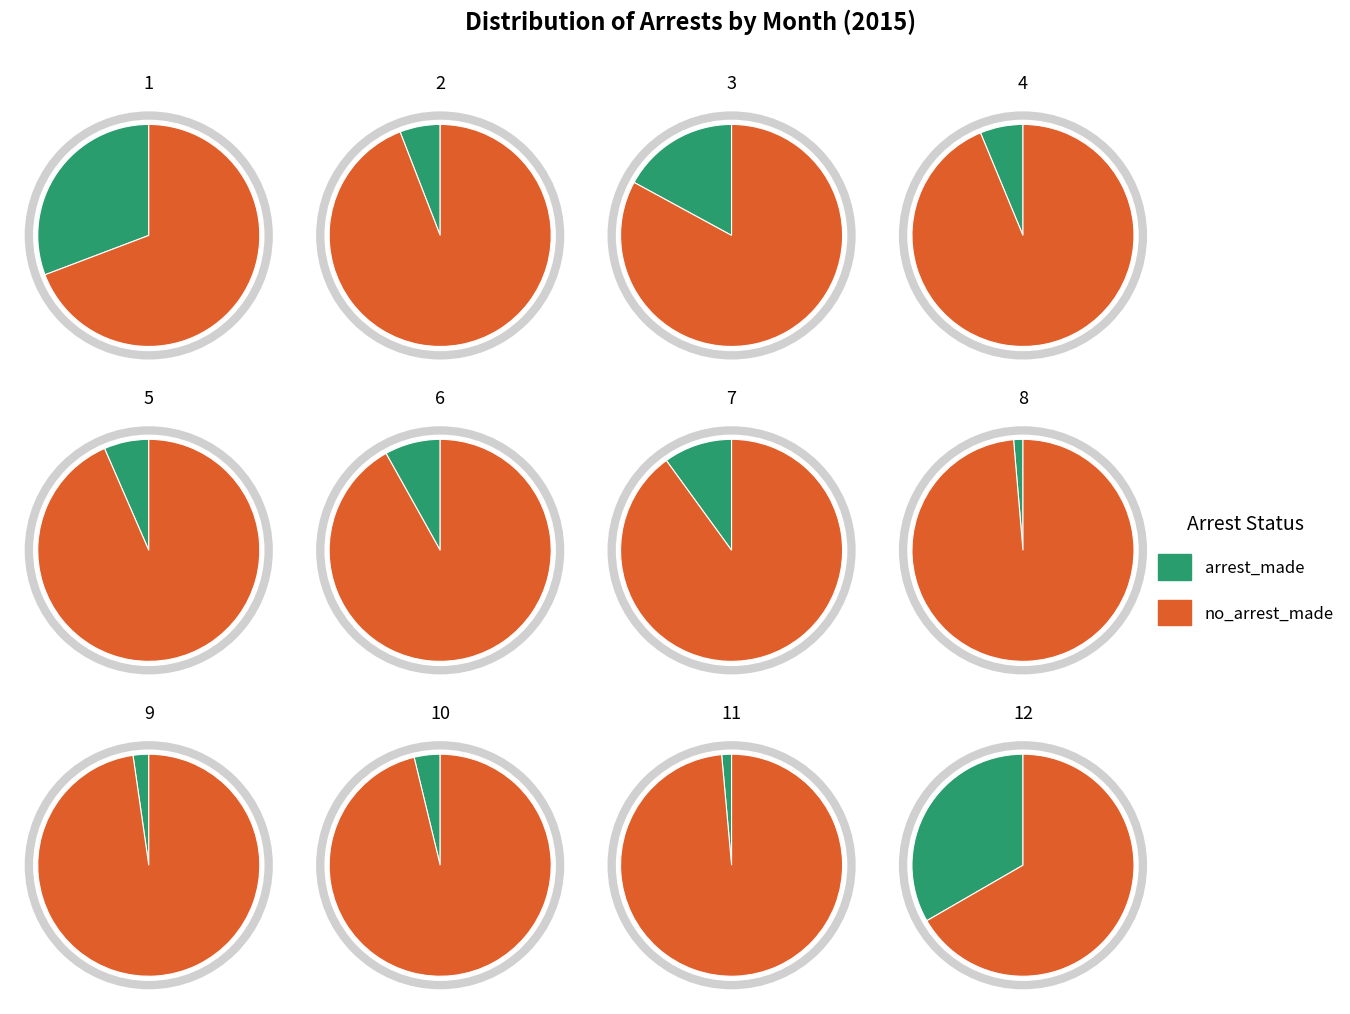

How many slices are in this pie chart?

12